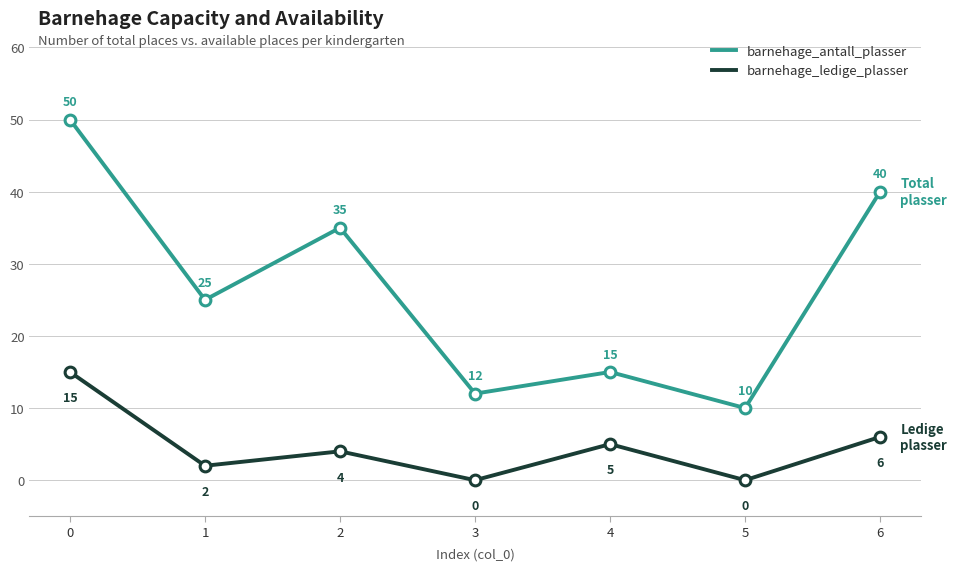

What is the difference between the highest and lowest values at 5?

10